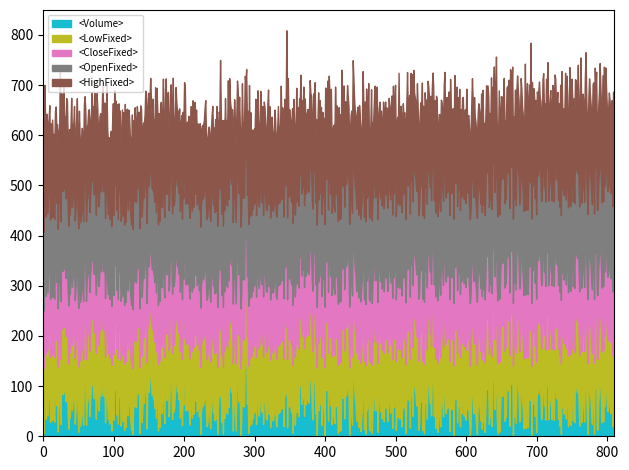

What is the highest value of the <Volume> series?

241.6